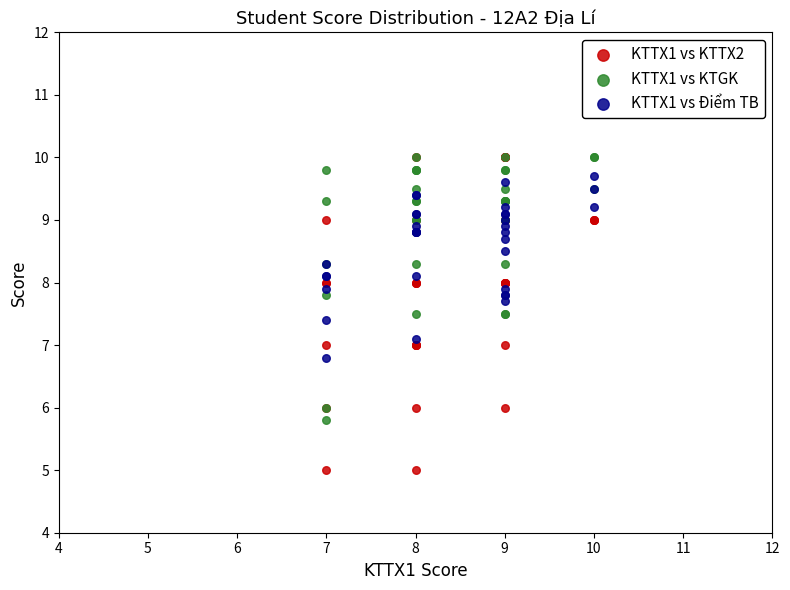

What are all the series names shown in the legend?

KTTX1 vs KTTX2, KTTX1 vs KTGK, KTTX1 vs Điểm TB